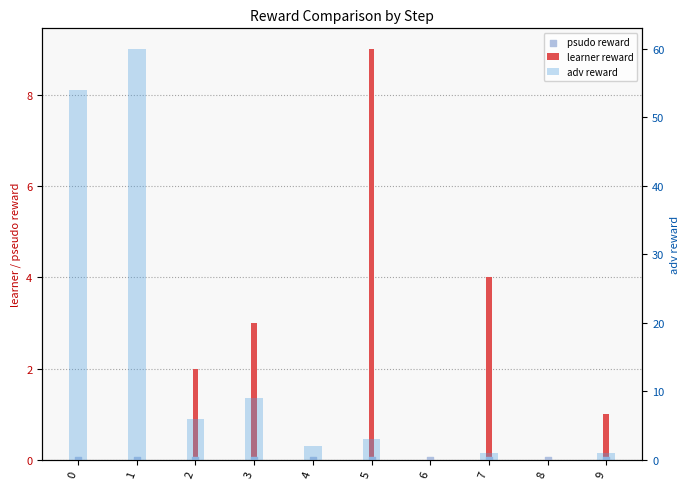

At which category is the sum across all series the highest?

1